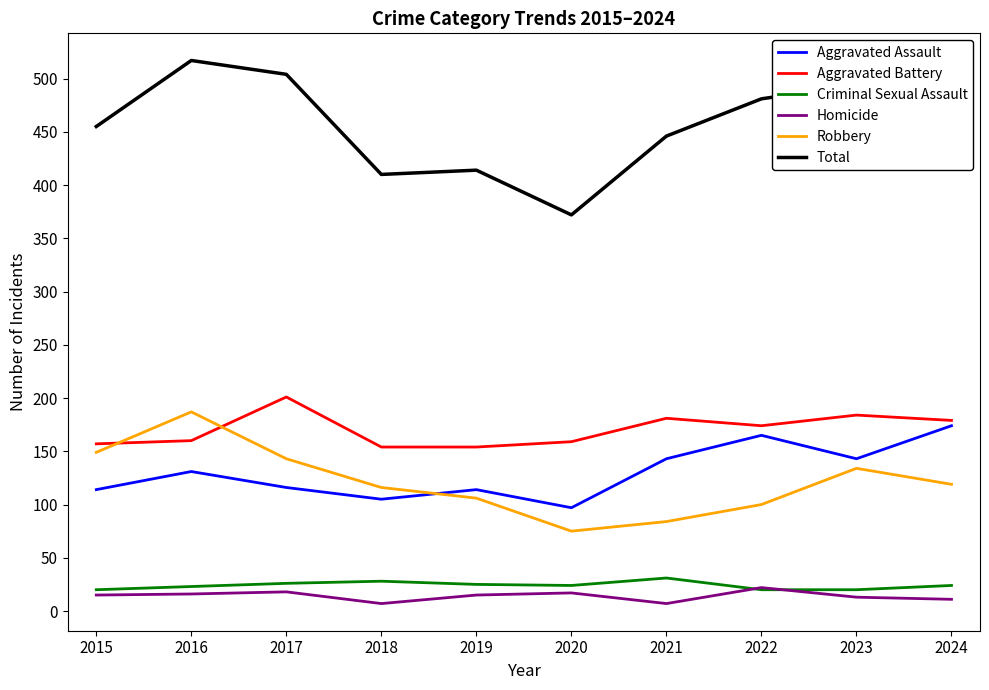

What is the total value across all series at 2021?

892